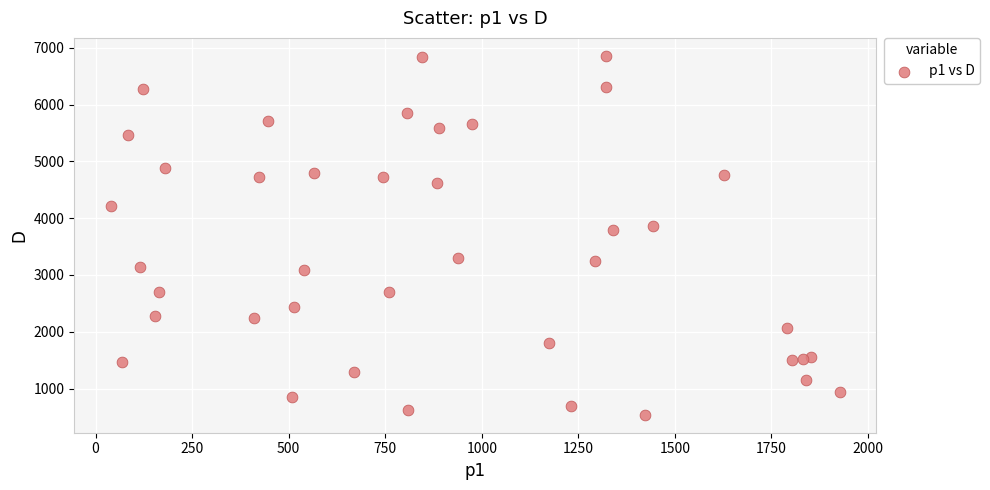

What is the range of X values (max minus min)?

1888.0